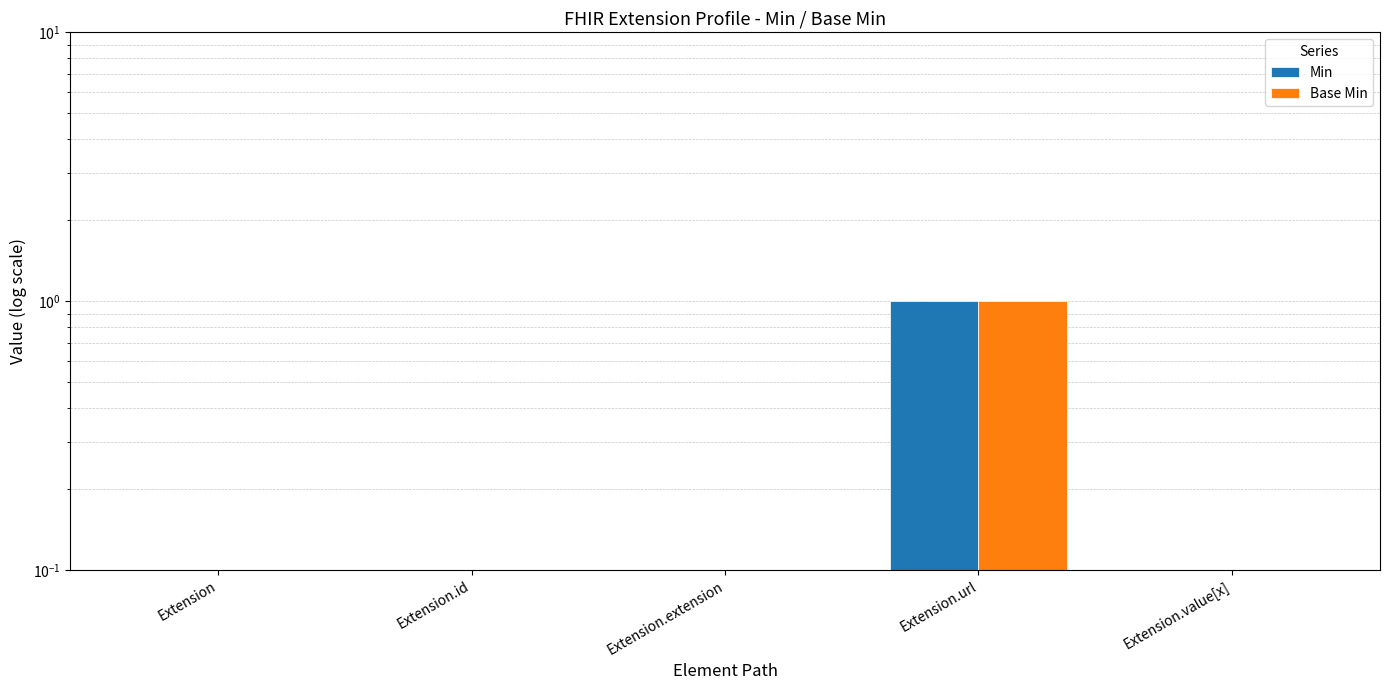

What are all the series names shown in the legend?

Min, Base Min